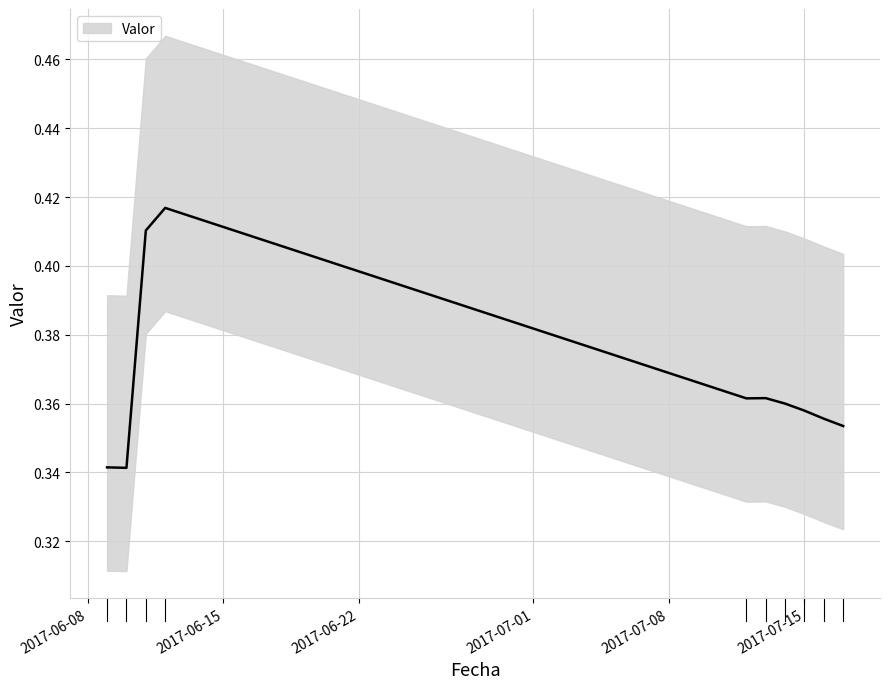

Reading left to right, transcribe all the data shown in this chart.

2017-06-09=0.3	2017-06-10=0.3	2017-06-11=0.4	2017-06-12=0.4	2017-07-12=0.4	2017-07-13=0.4	2017-07-14=0.4	2017-07-15=0.4	2017-07-16=0.4	2017-07-17=0.4